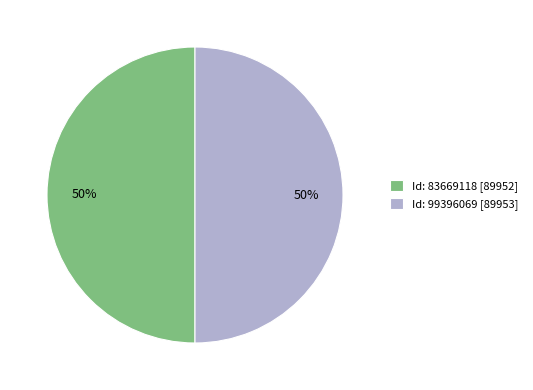

Approximately how many times larger is the value at Id: 83669118 [89952] compared to Id: 99396069 [89953]?

1.0